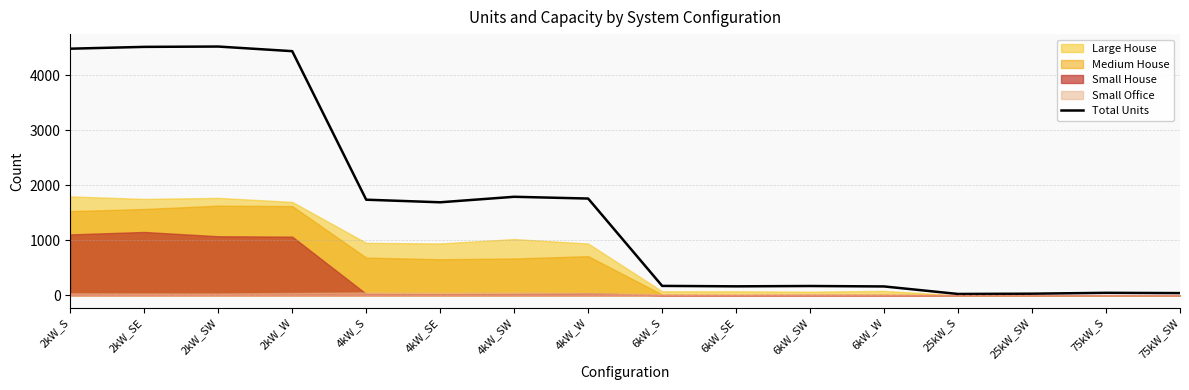

What is the label of the 15th point from the left?

75kW_S